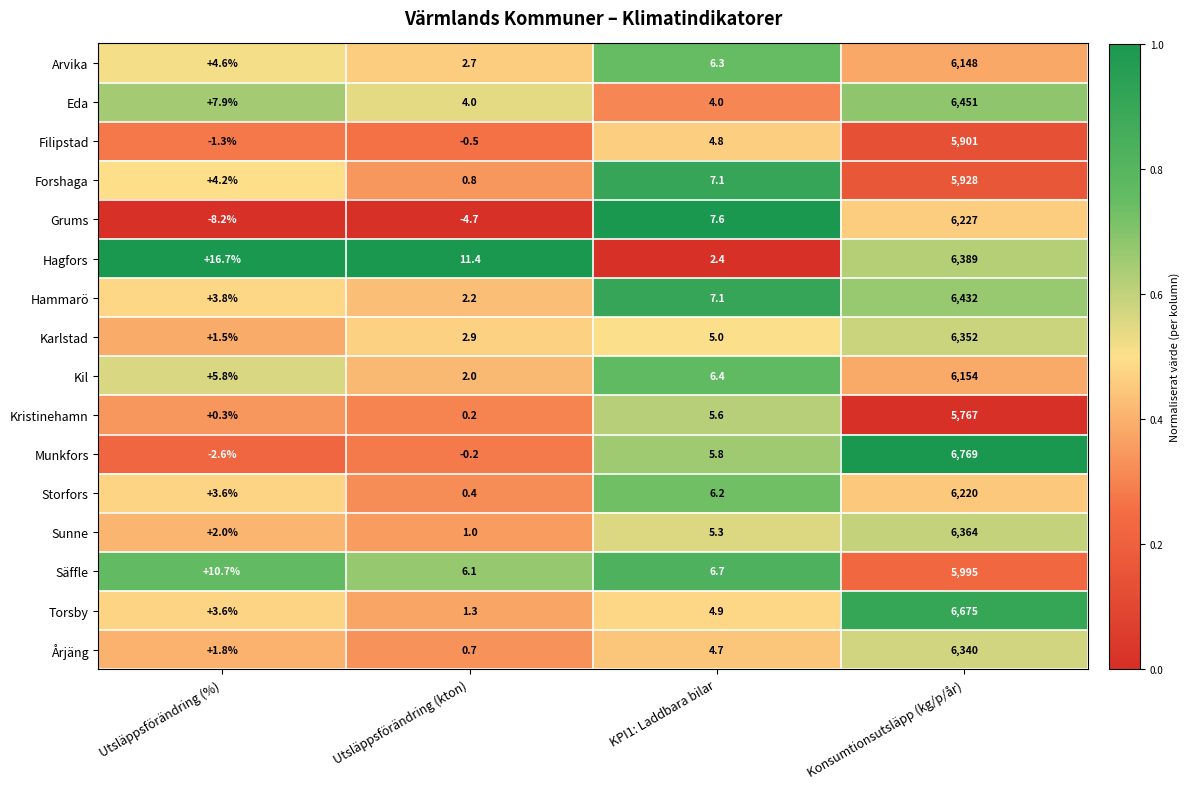

The value of Grums at Utsläppsförändring (kton) is -8.4. True or false?

False